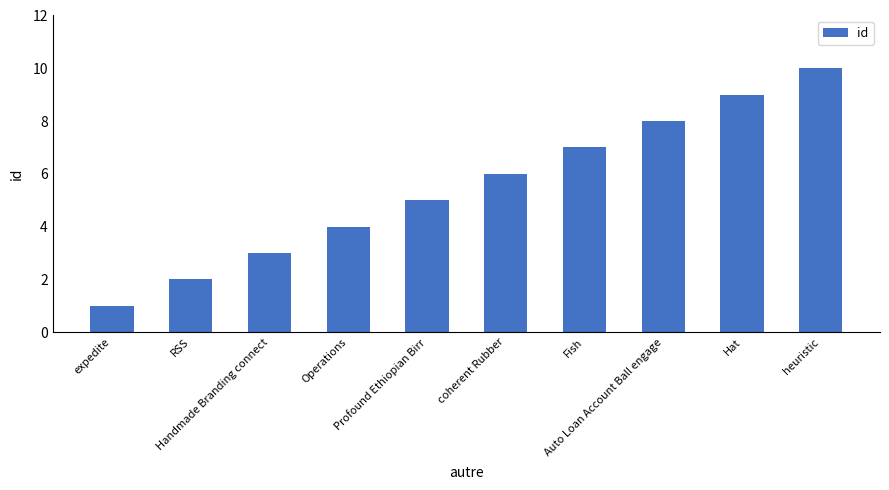

Reading right to left, transcribe all the data shown in this chart.

10	9	8	7	6	5	4	3	2	1